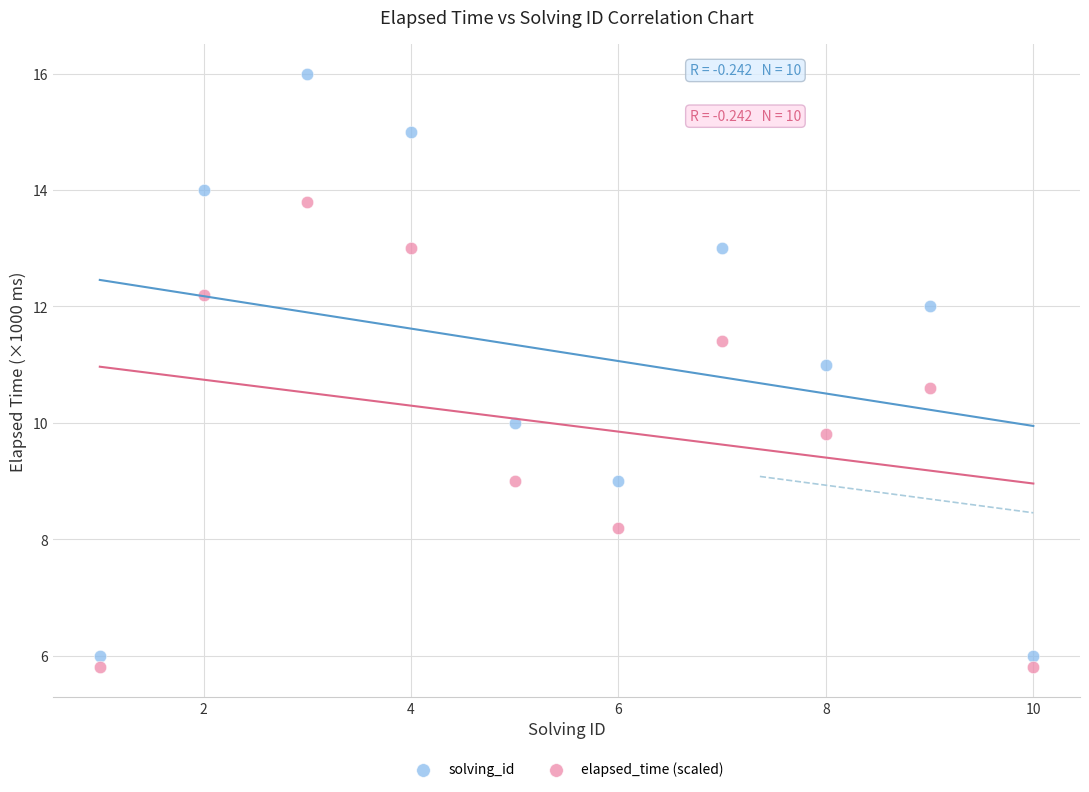

Which series reaches the minimum Y coordinate?

elapsed_time (scaled)